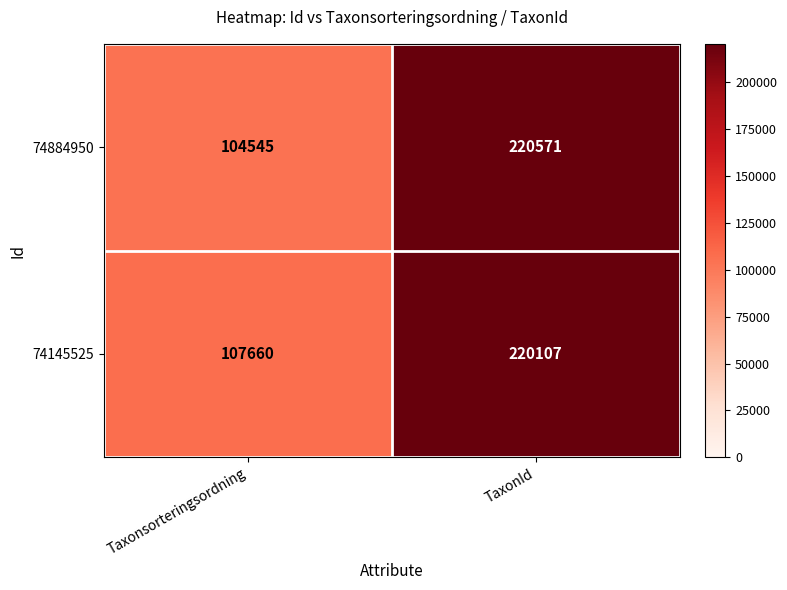

Which series has the largest total across all categories?

74145525